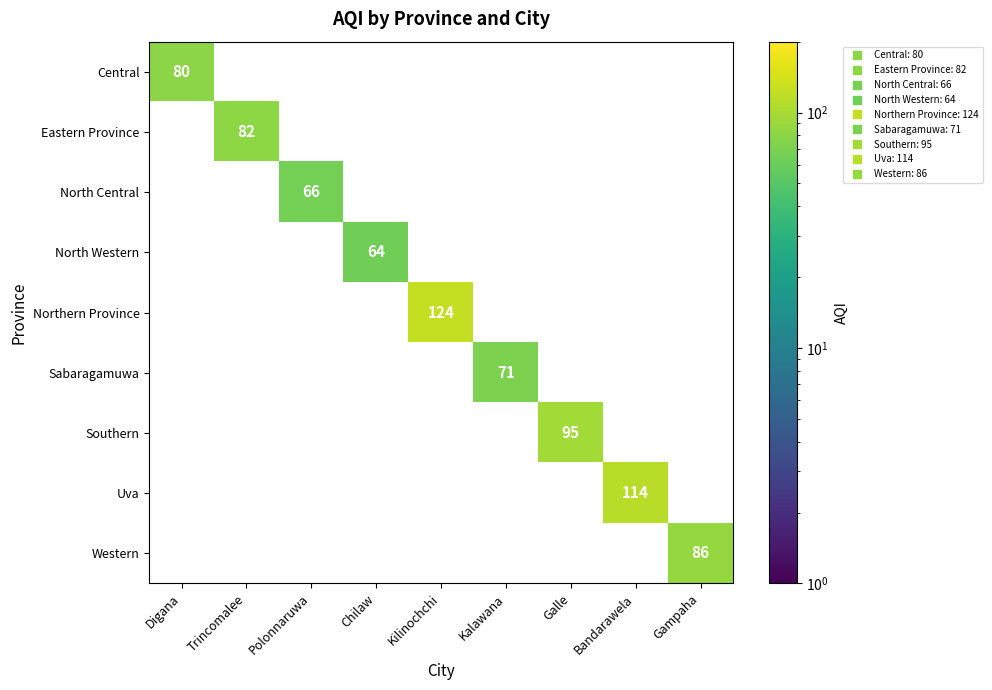

How many series are shown in this chart?

9